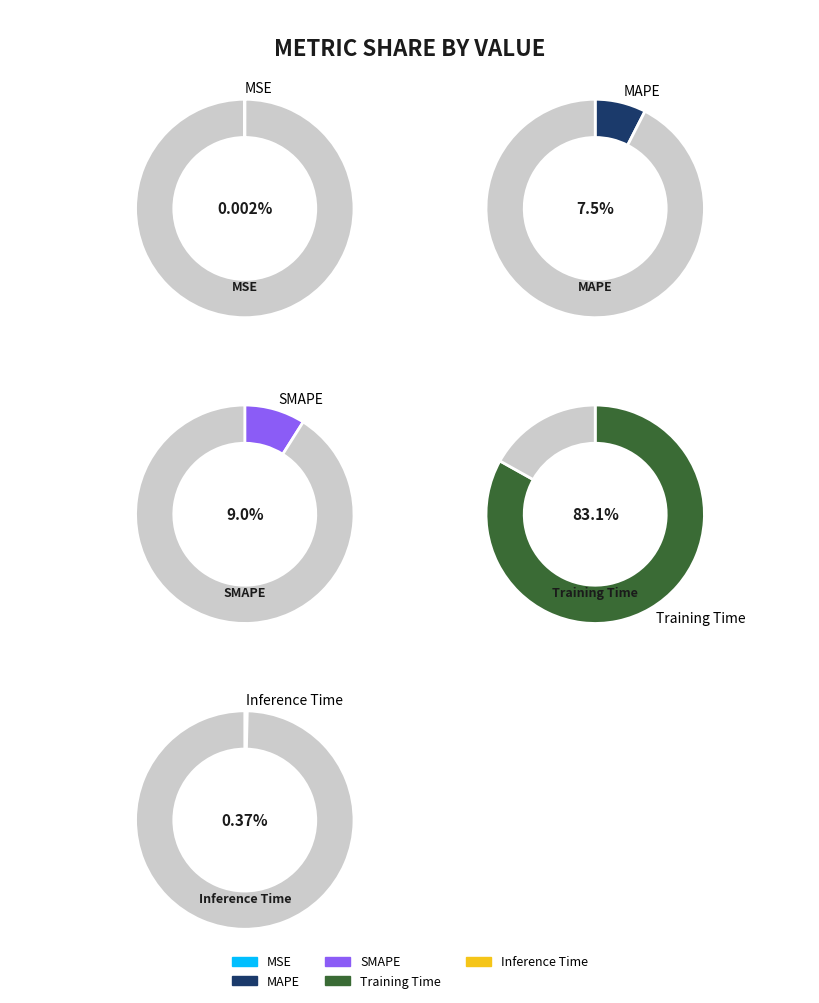

To the nearest percent, what is the difference between the largest and smallest slice percentages?

83%